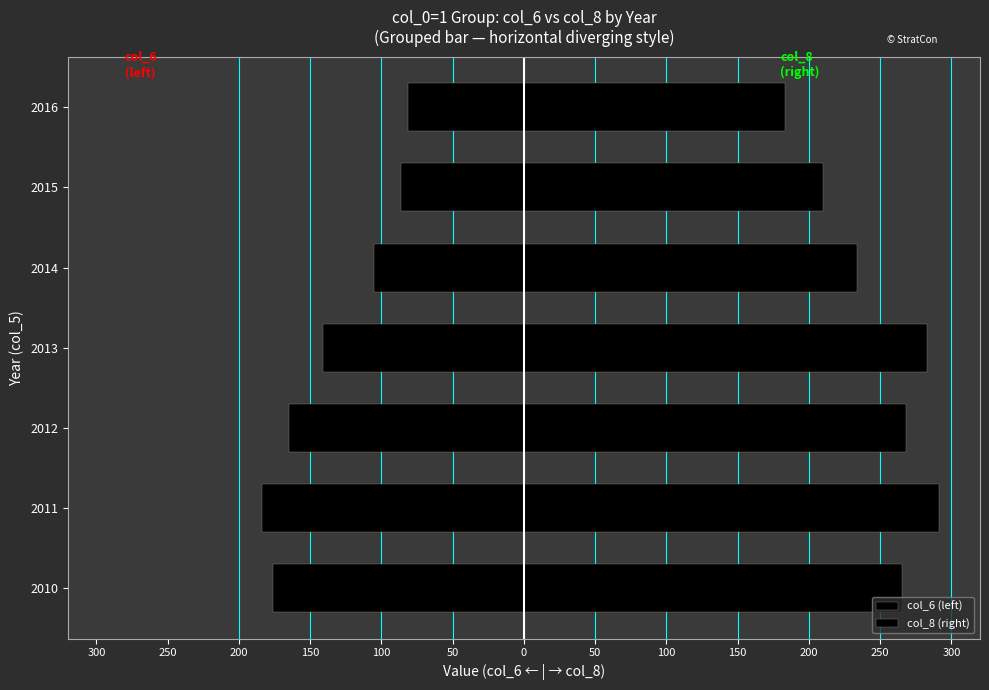

What is the total value across all series at 2014?

129